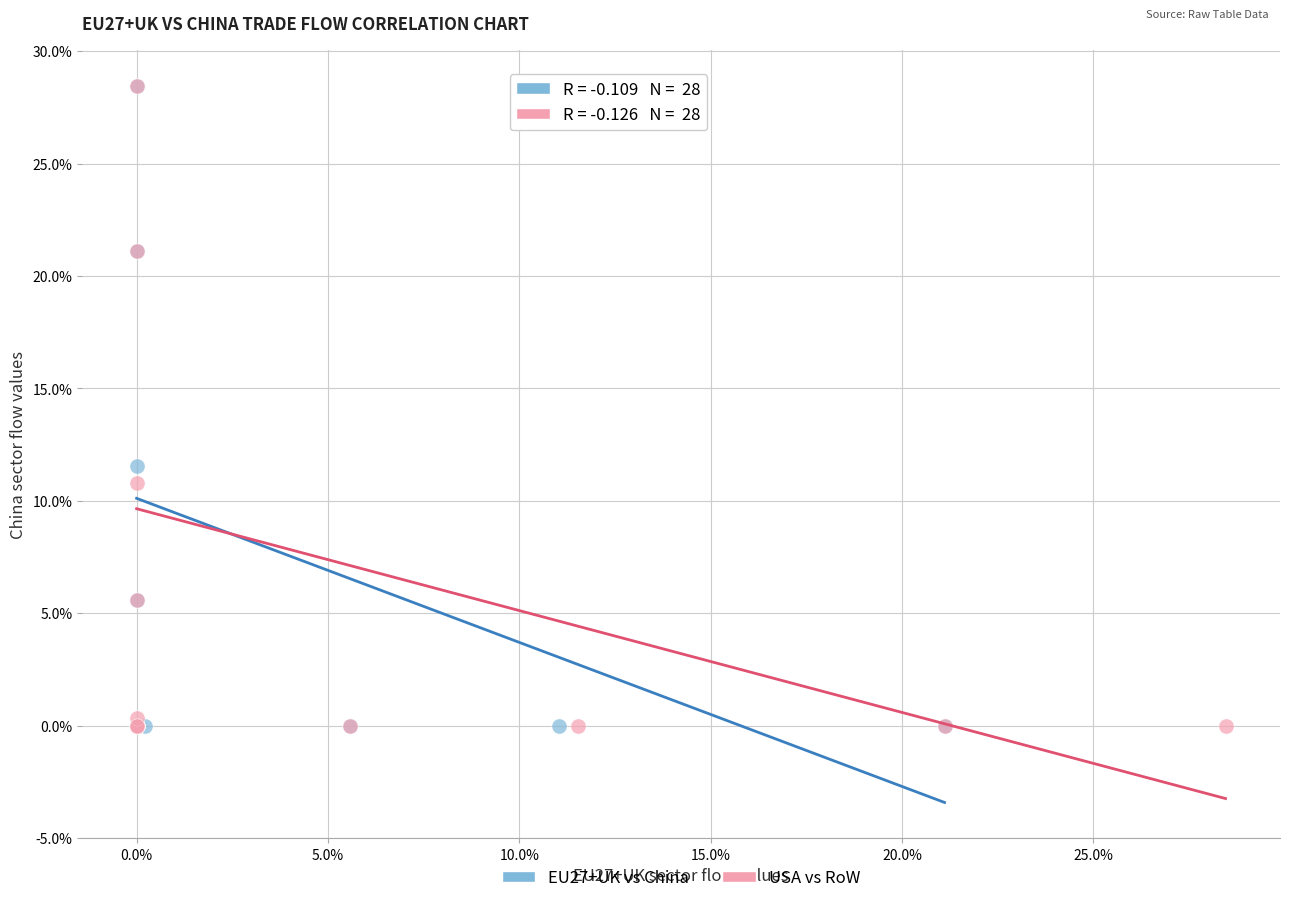

What are all the series names shown in the legend?

EU27+UK vs China, USA vs RoW